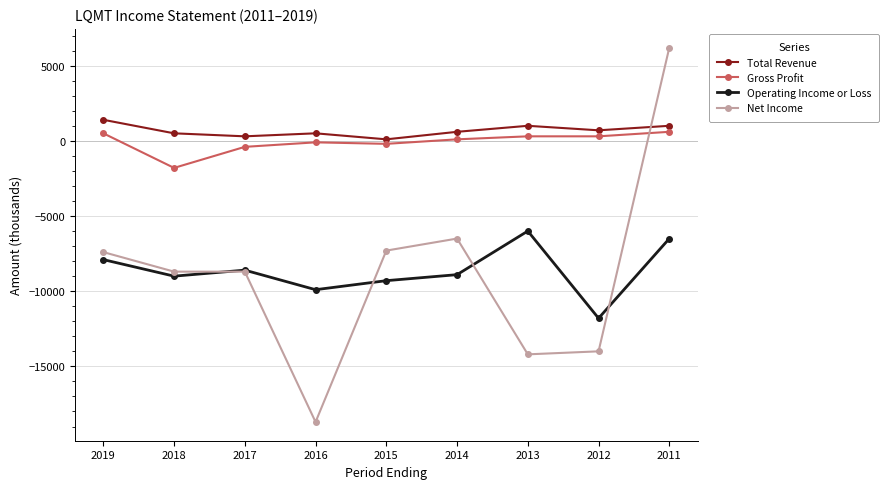

How many interior local peaks does the Operating Income or Loss series have?

2